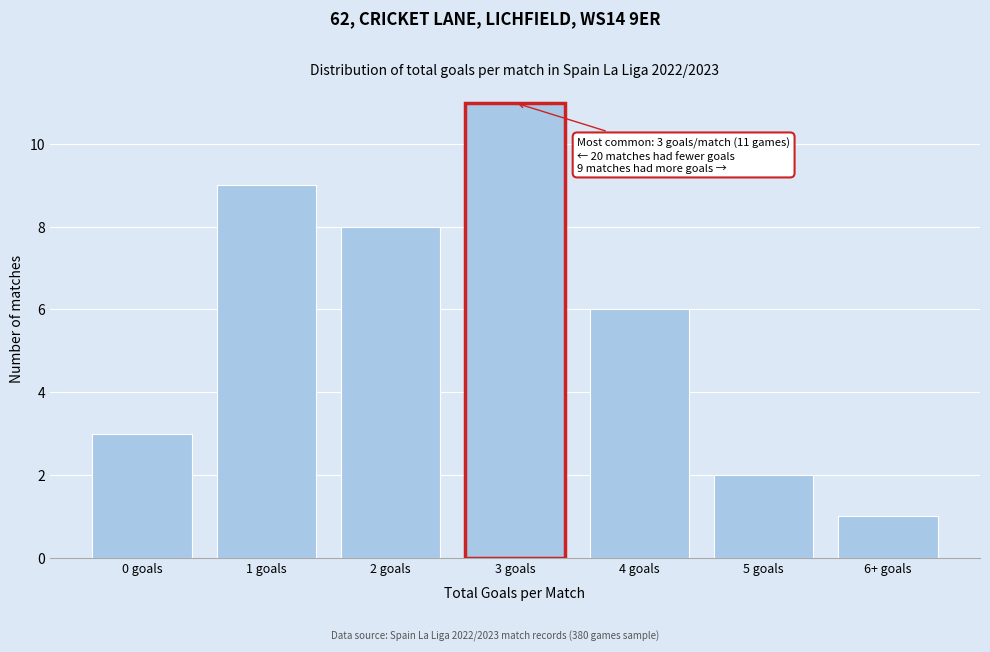

Reading right to left, extract all data points from this chart.

1	2	6	11	8	9	3